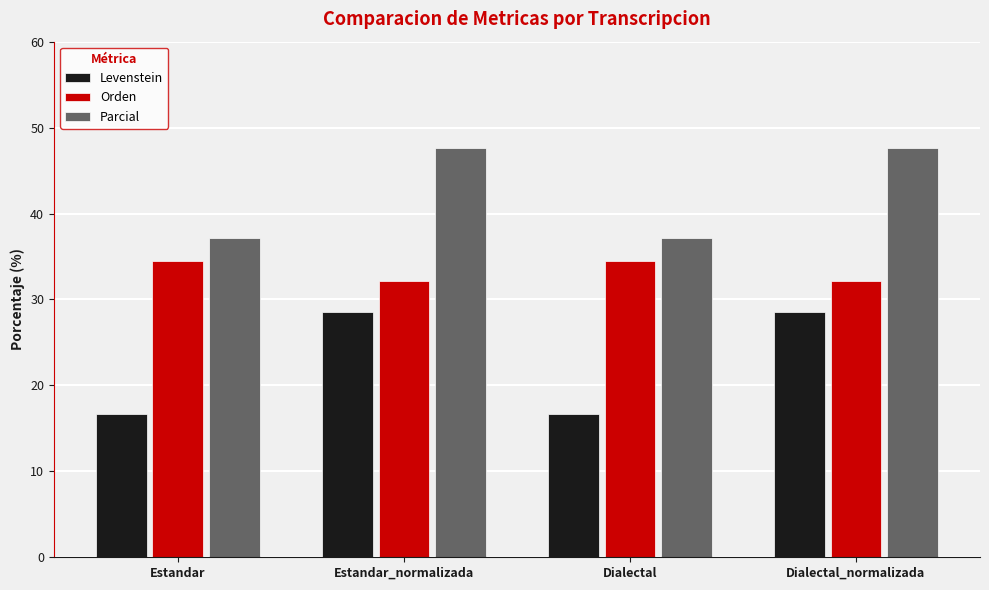

What is the smallest value displayed?

16.7